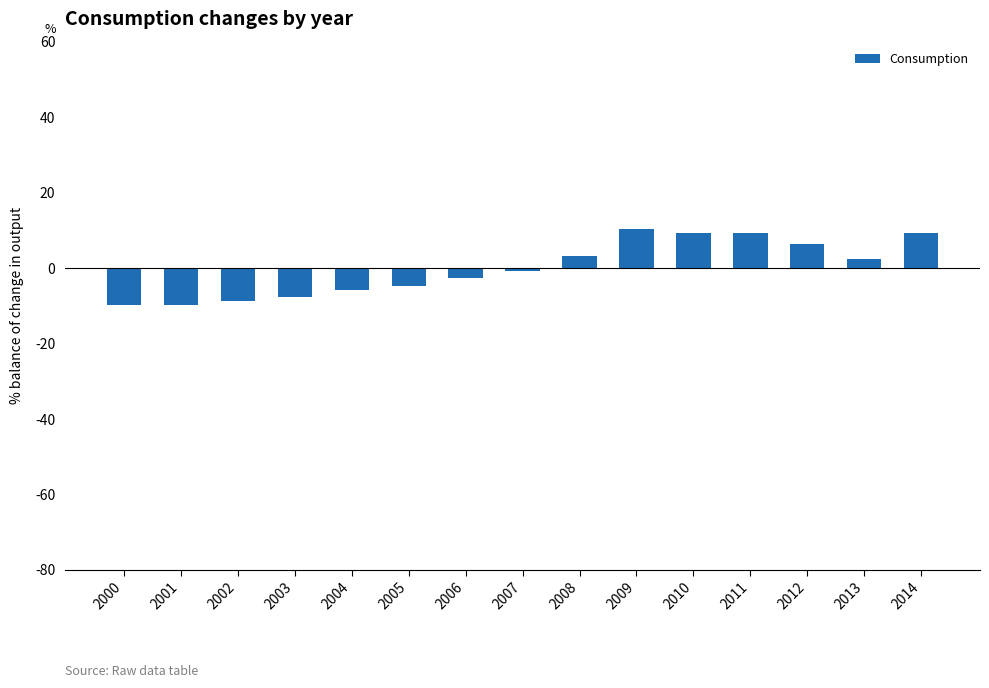

What is the difference between the maximum and second lowest values?

20.0